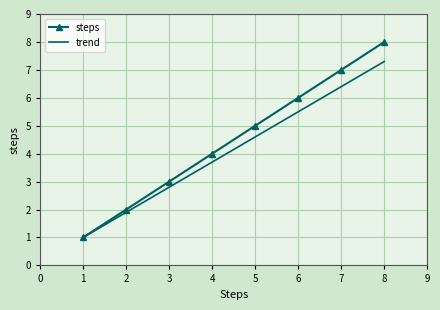

At 5, list the series in order from smallest to largest.

trend, steps